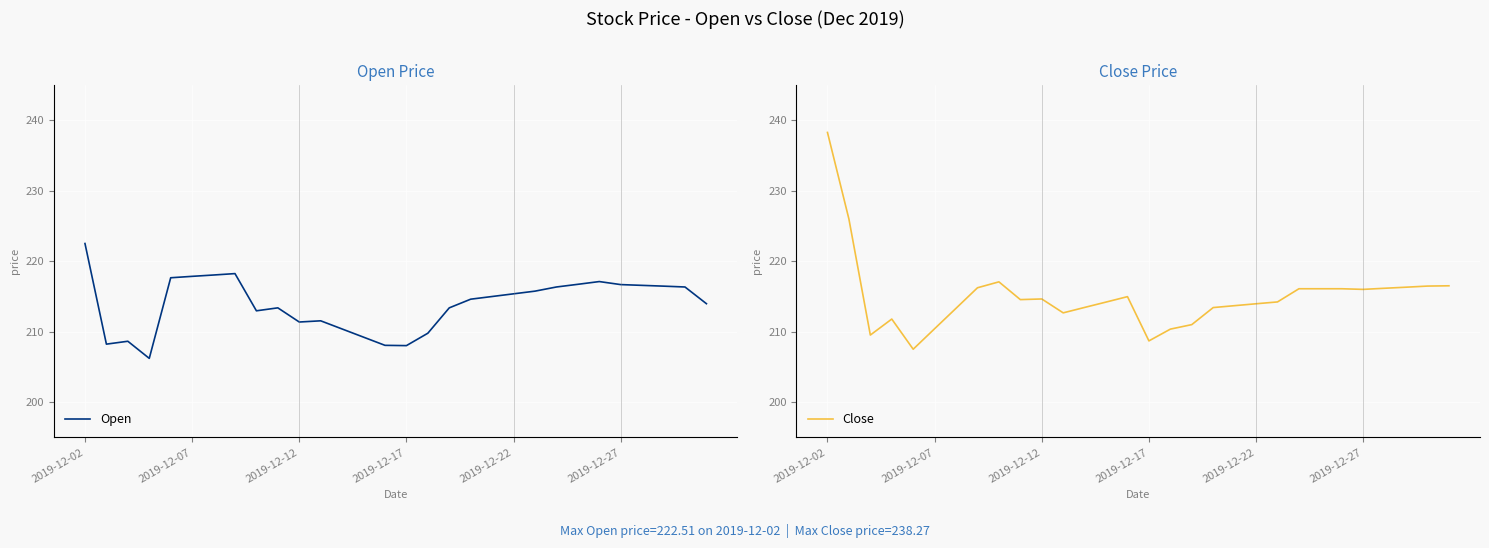

What is the average value of the Close series?

215.0